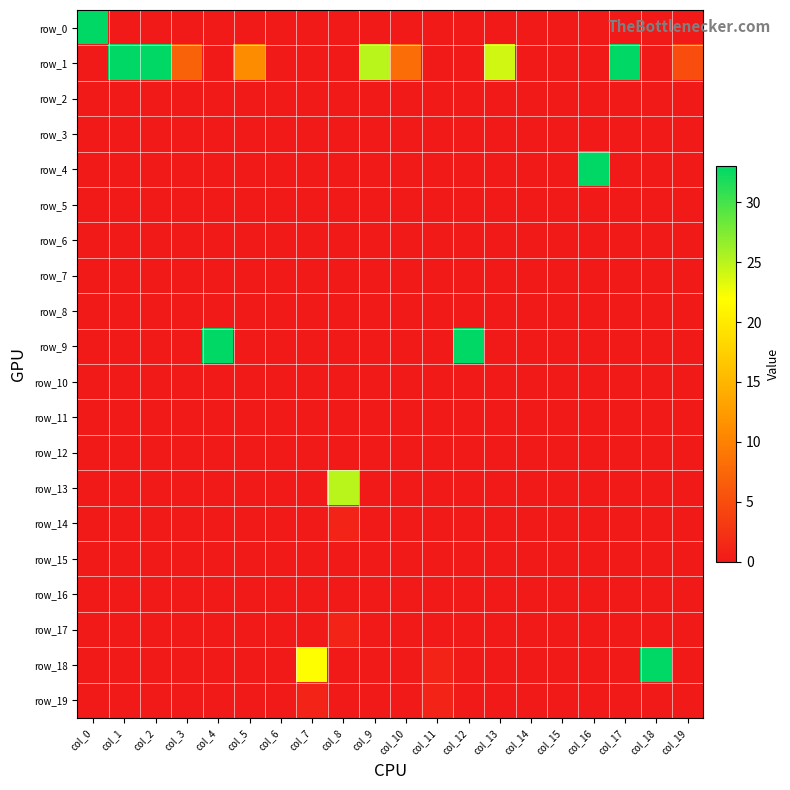

Between col_3 and col_5, which series saw the biggest shift?

row_1